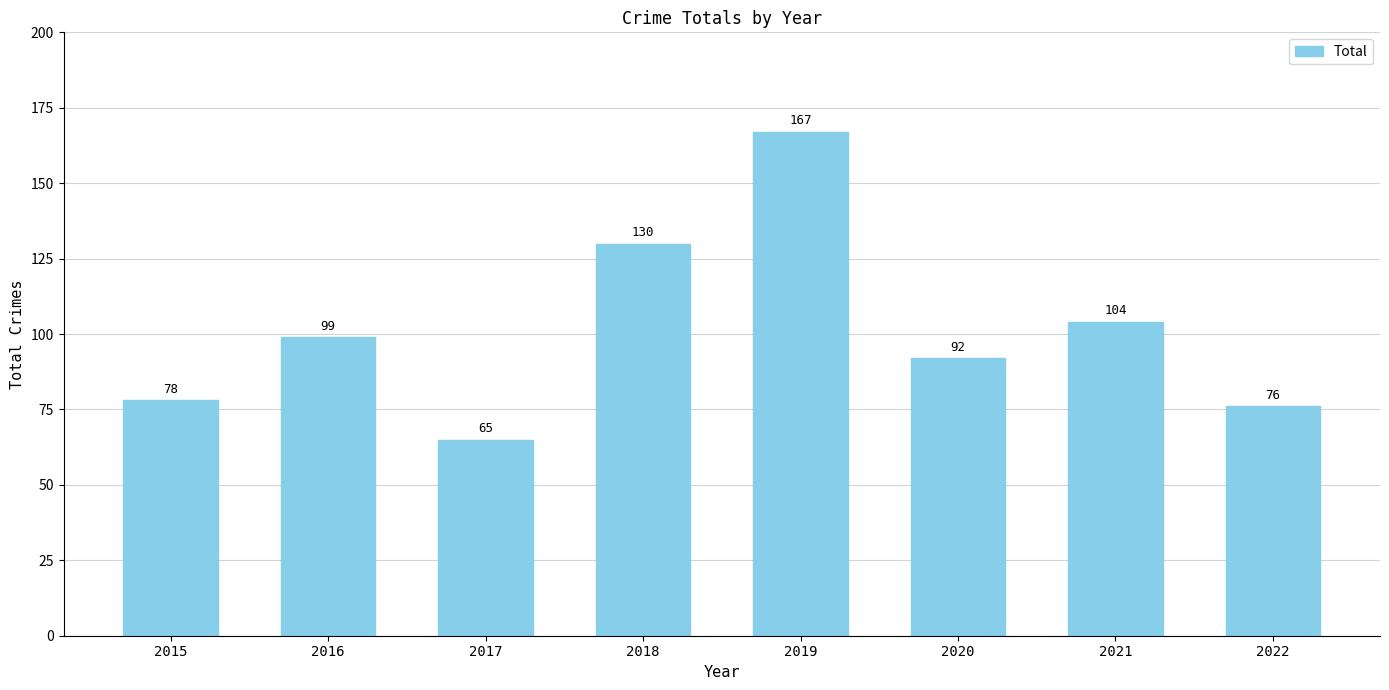

How many values are below 99?

4